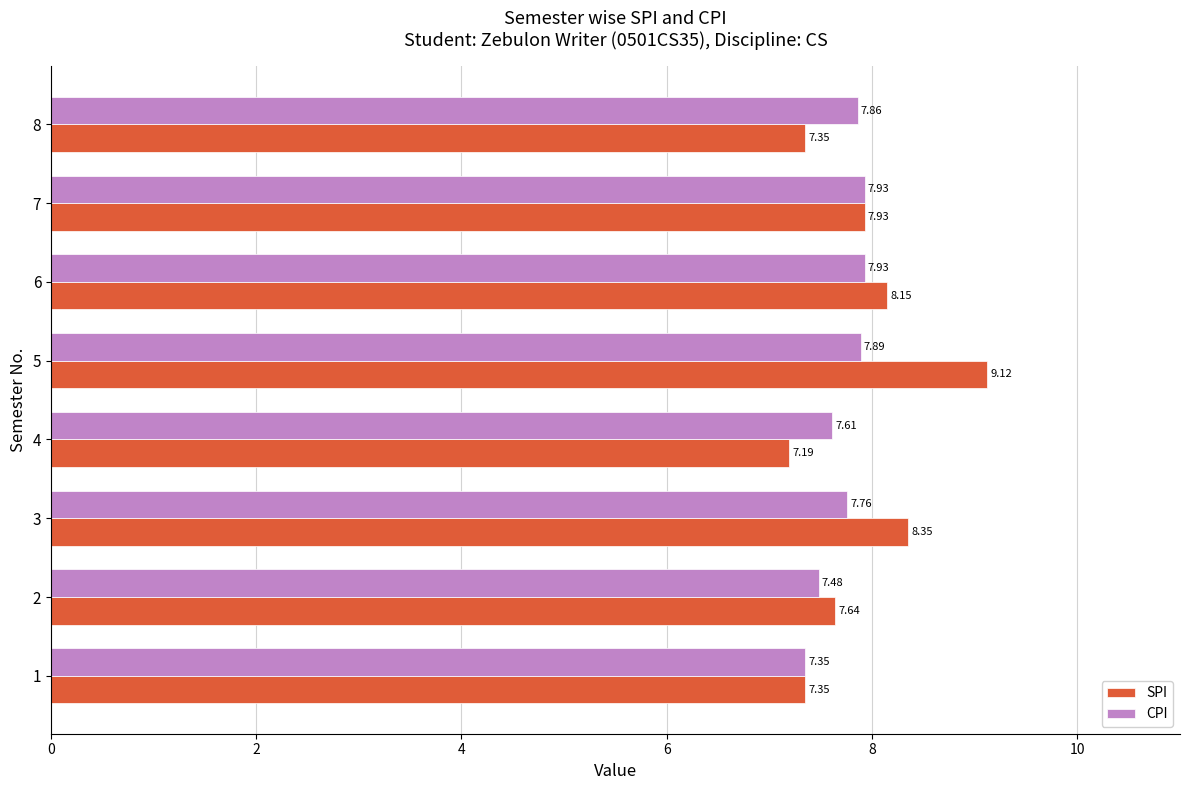

At which category is the sum across all series the highest?

5